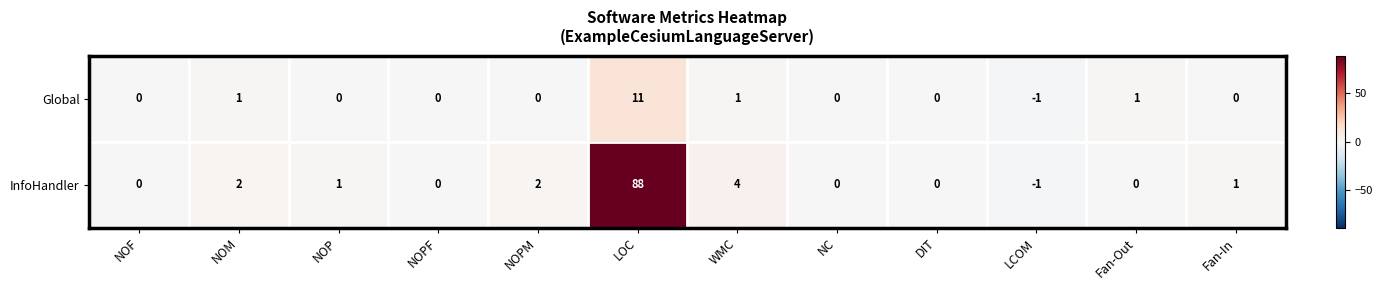

At which category is the sum across all series the highest?

LOC